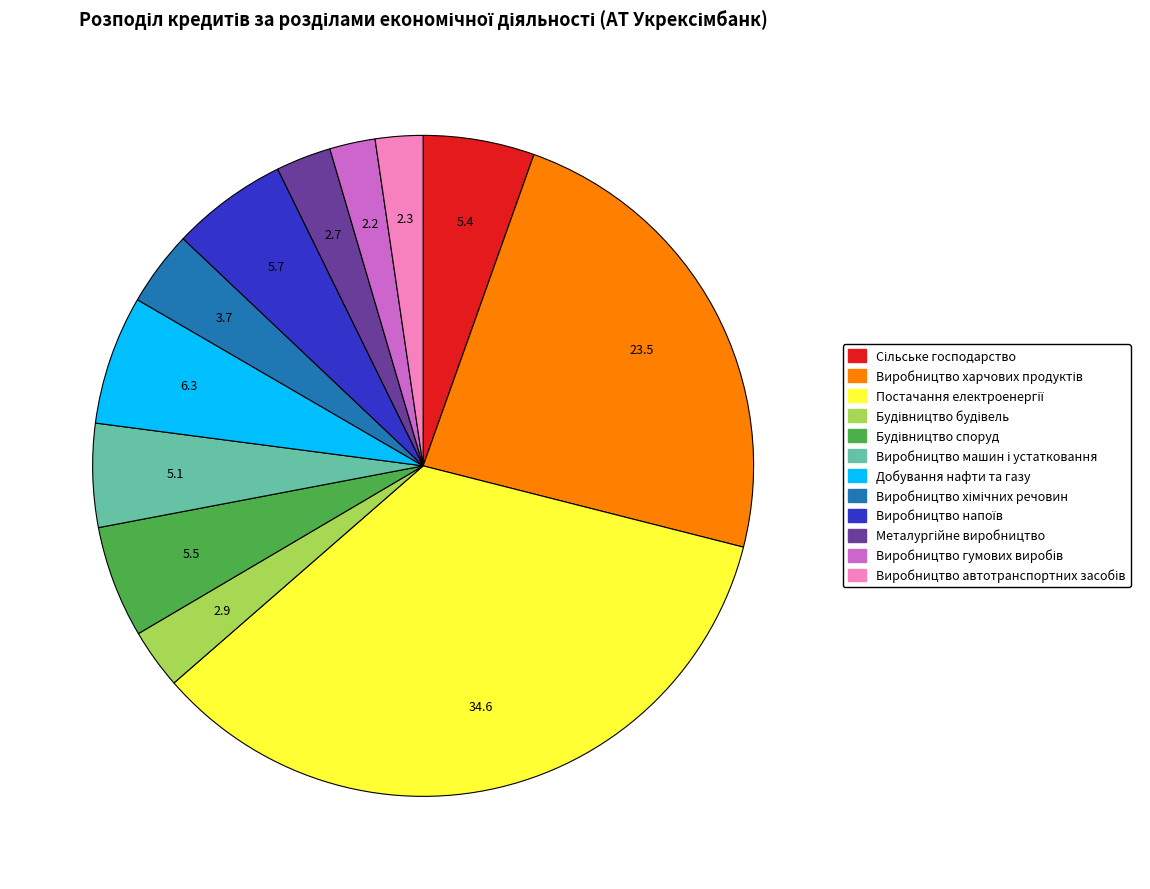

How many segments does this pie chart have?

12